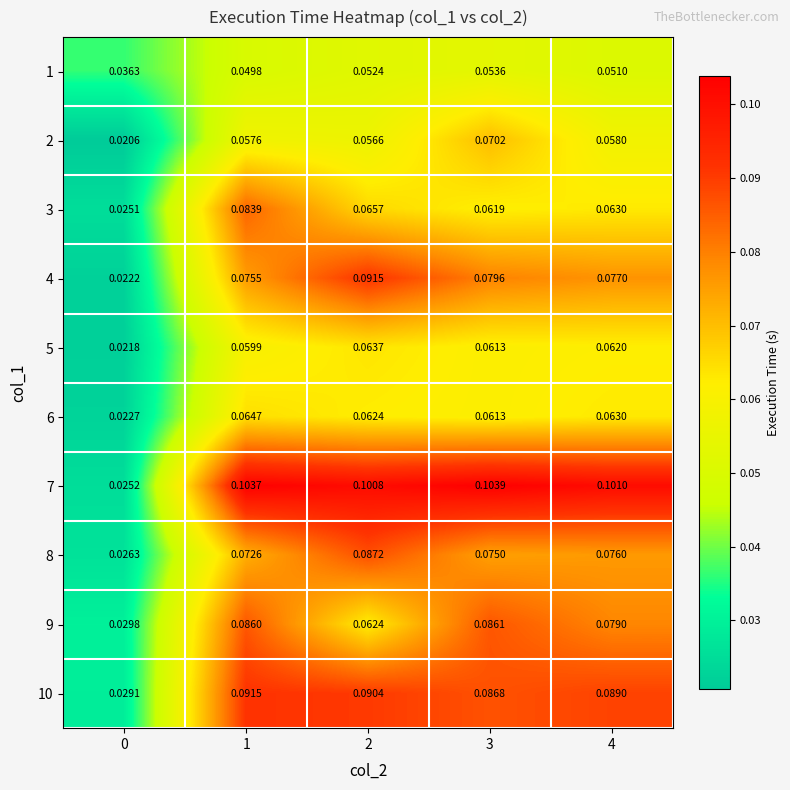

Is the value of 5 at 4 greater than the value of 6 at 3?

Yes